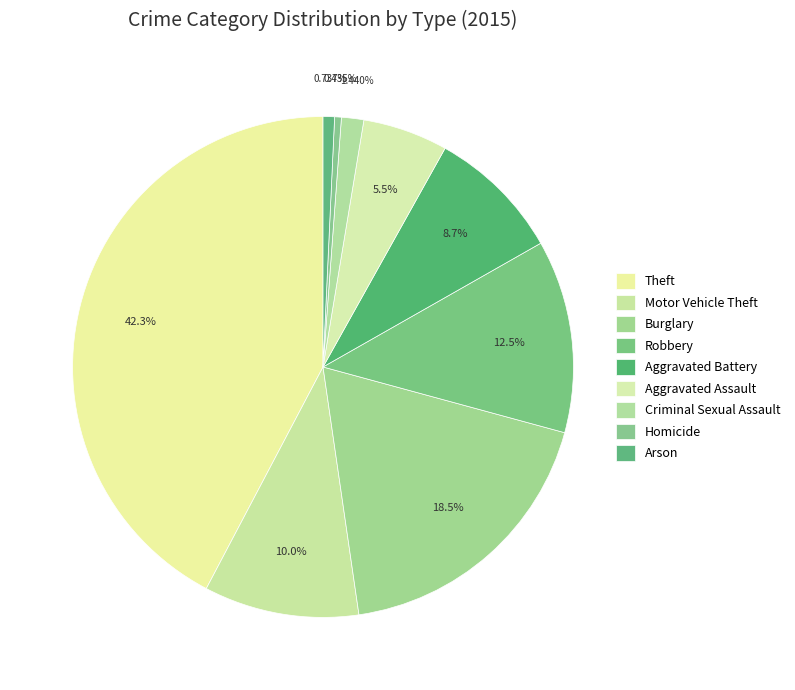

What is the total percentage of Burglary and Criminal Sexual Assault?

19.9%